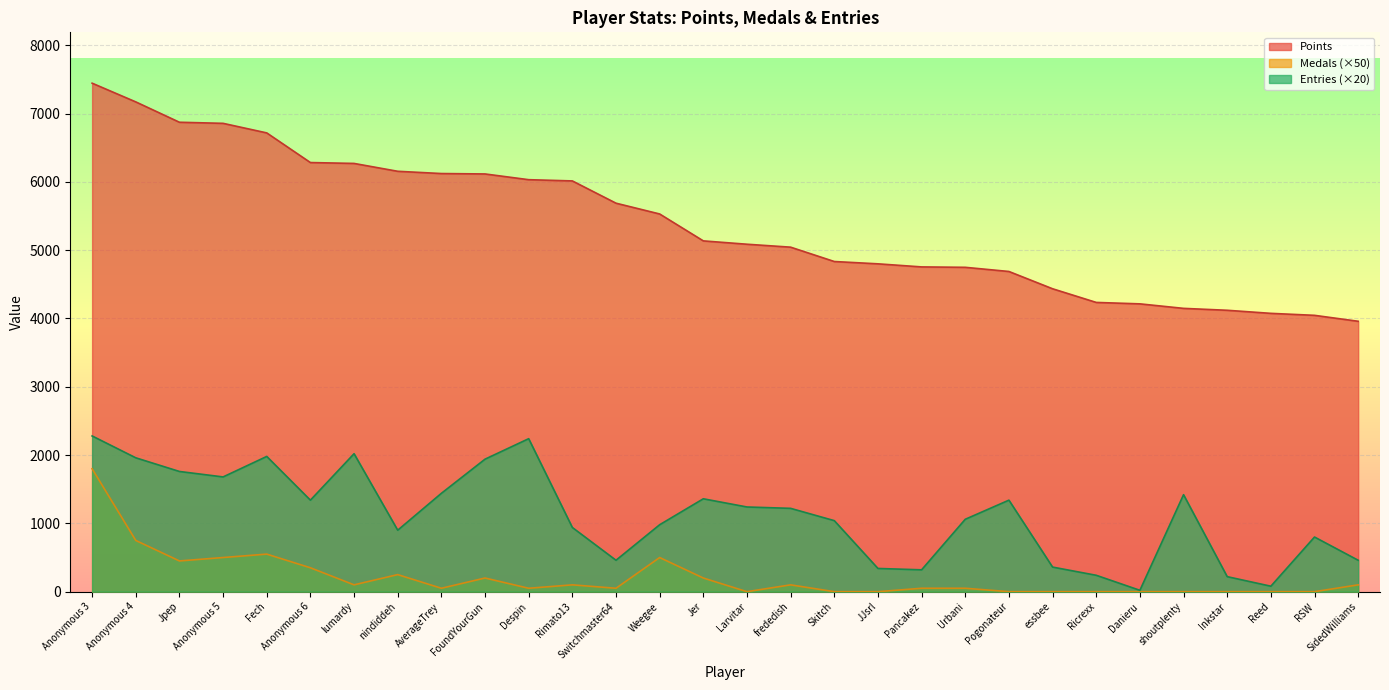

What is the difference between the second highest and minimum values in the Entries series?

2220